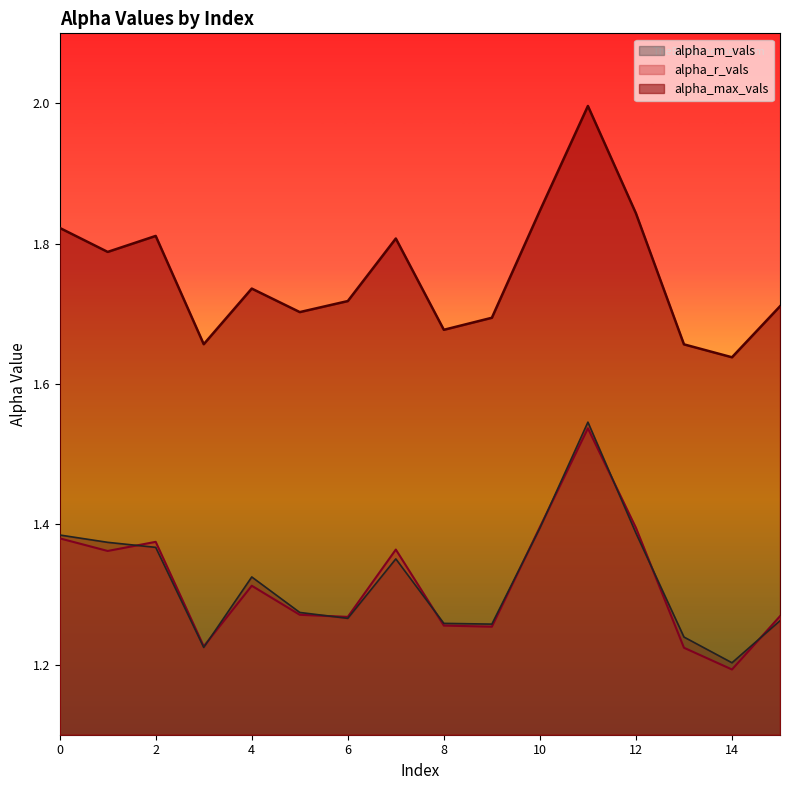

Does the chart display data point markers on the line(s)?

No